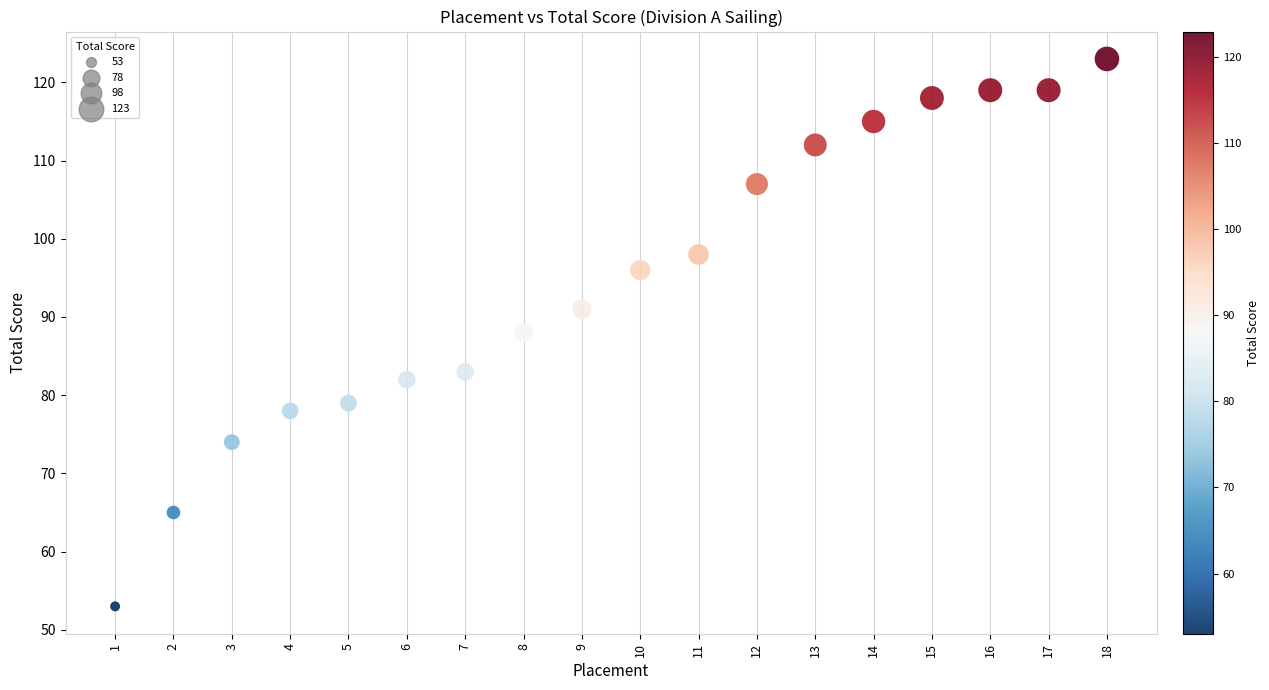

What is the range of X values (max minus min)?

17